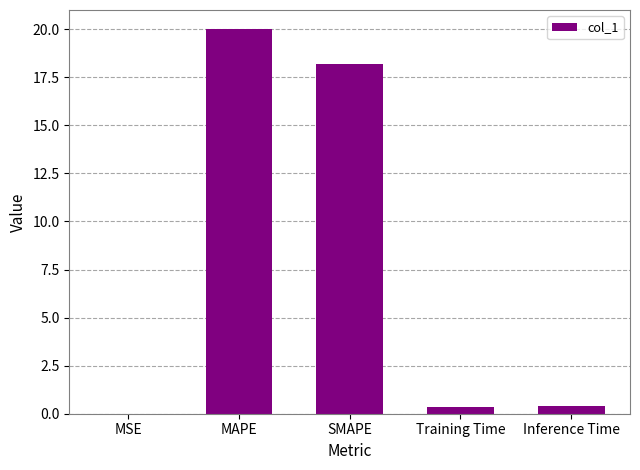

Between SMAPE and Training Time, which is larger?

SMAPE